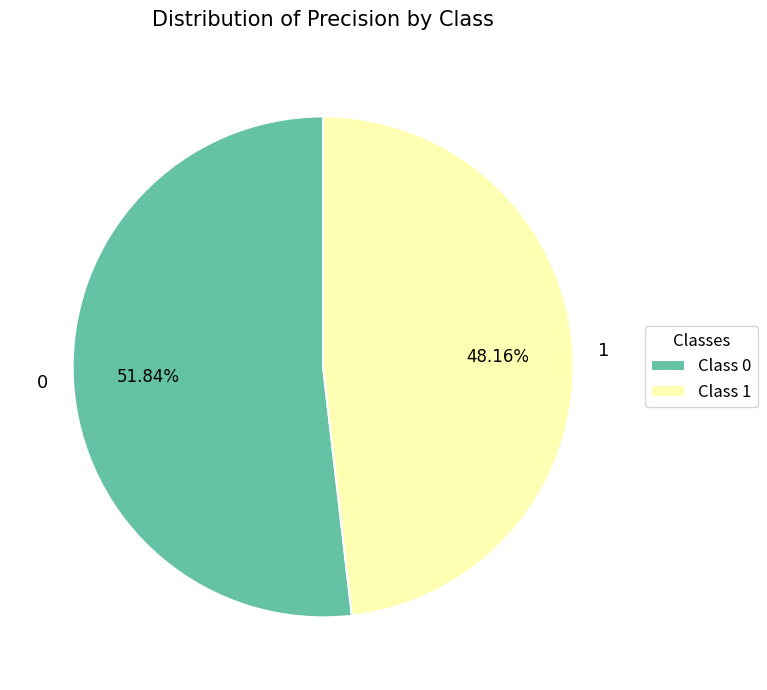

The 1 slice represents 34% of the pie. True or false?

False